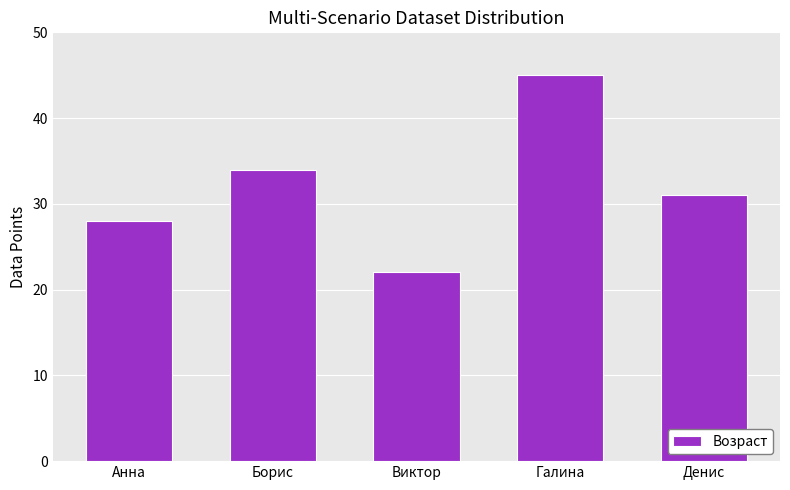

Reading right to left, list all the values displayed in this chart.

31	45	22	34	28